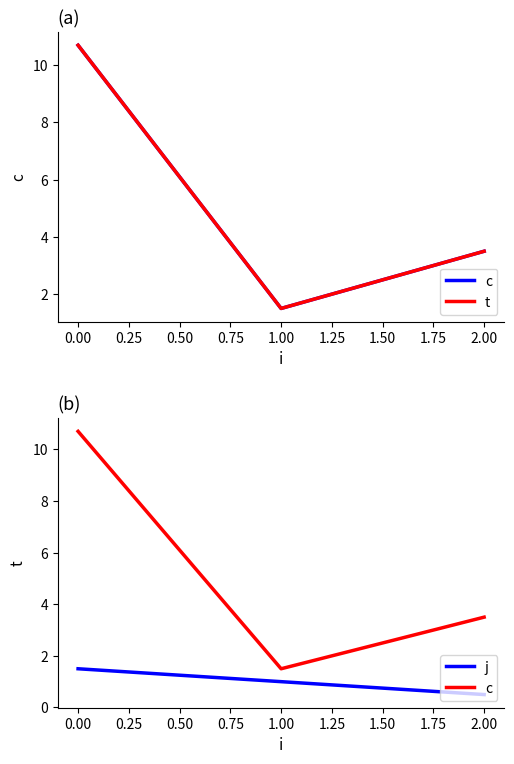

The value of t at 1.00 is 1.5. True or false?

True